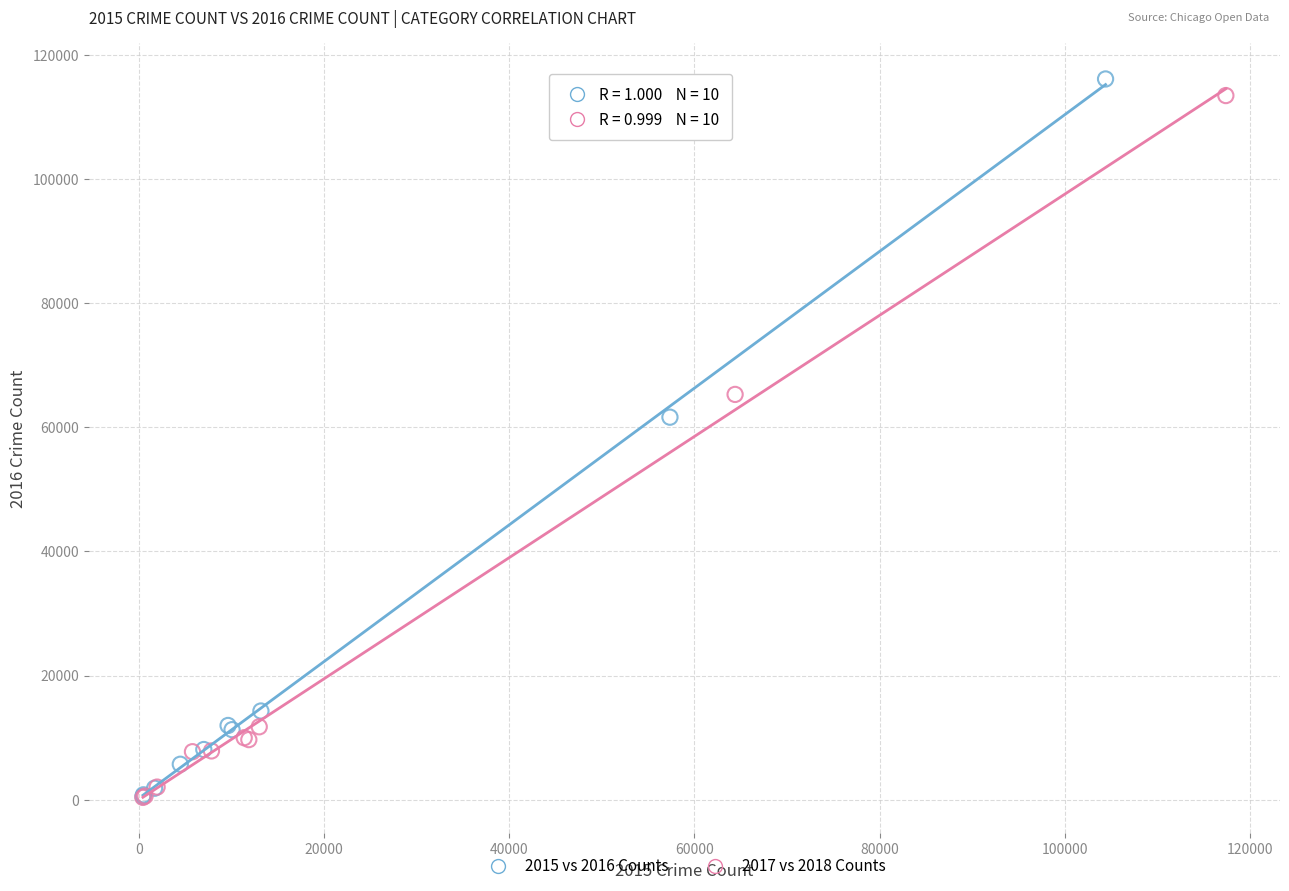

Which series has the widest spread of Y values?

2015 vs 2016 Counts